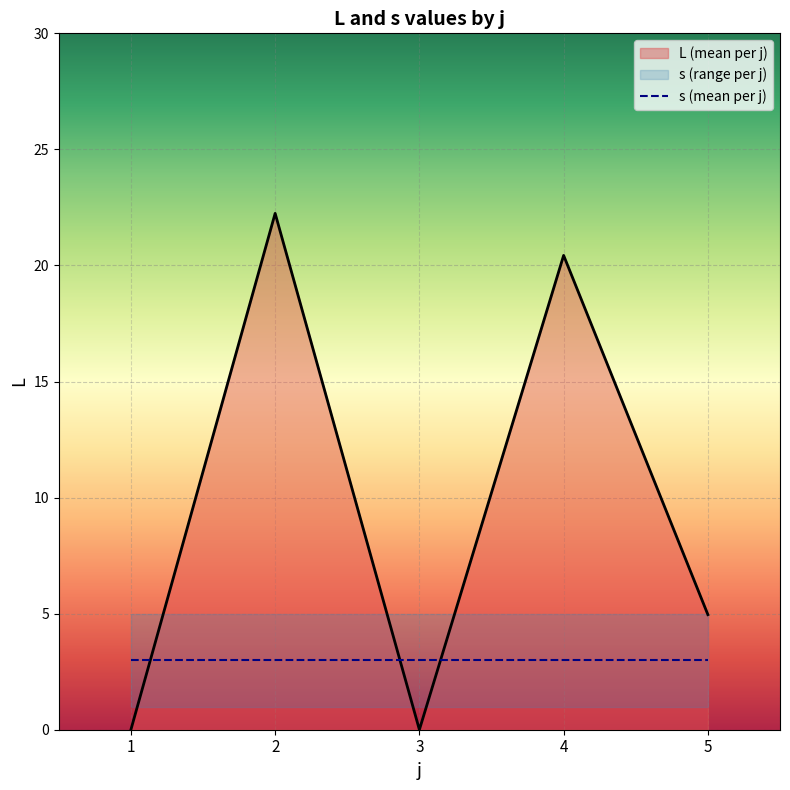

Reading left to right, extract all data points from this chart.

L (mean per j): 0.0	22.2	0.0	20.4	5.0
s (mean per j): 3.0	3.0	3.0	3.0	3.0